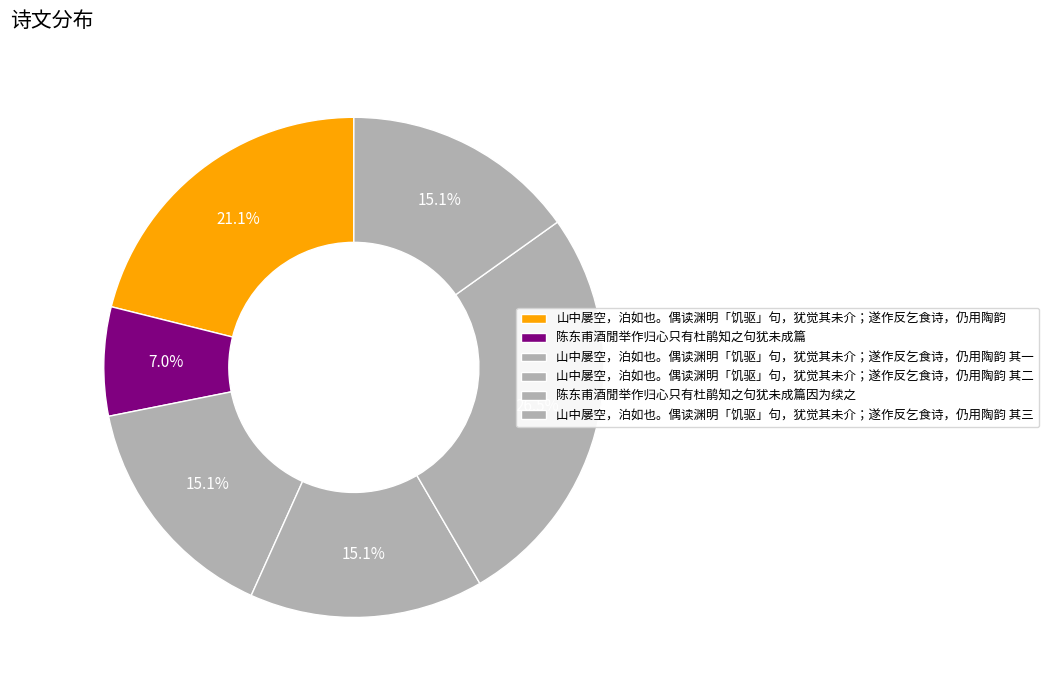

Count the number of slices in the pie.

6